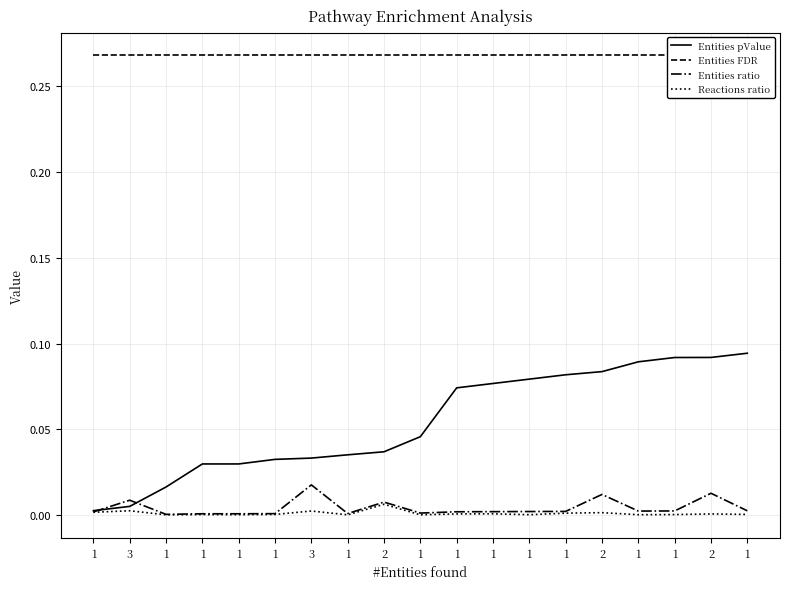

How many lines are shown in the chart?

4